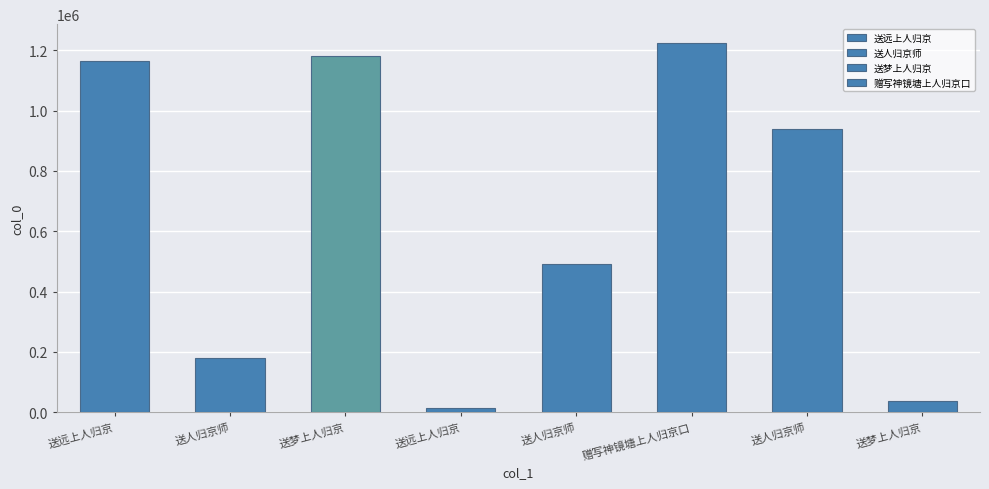

What is the greatest value displayed?

1225042